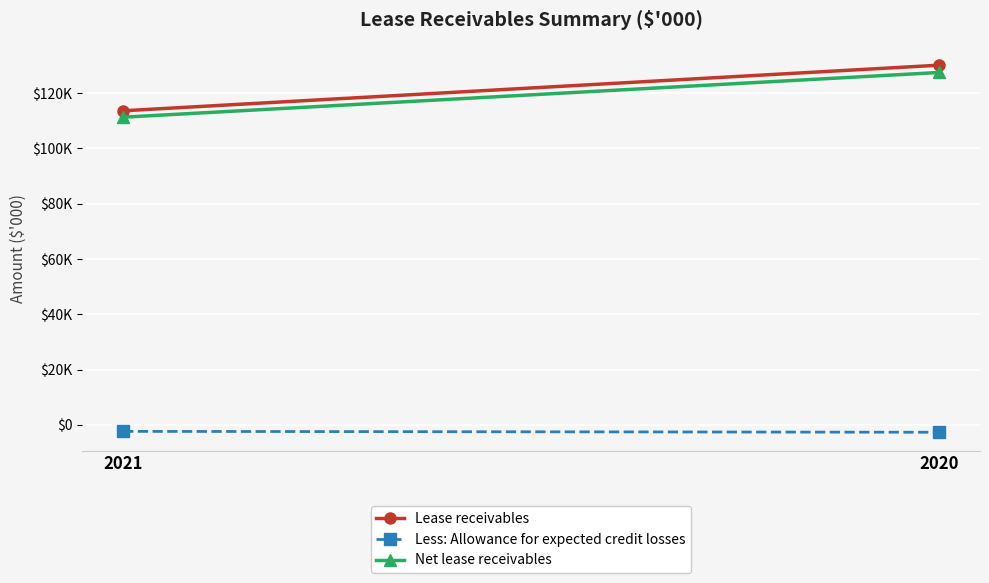

Where is Lease receivables nearest to the value 121863?

2021